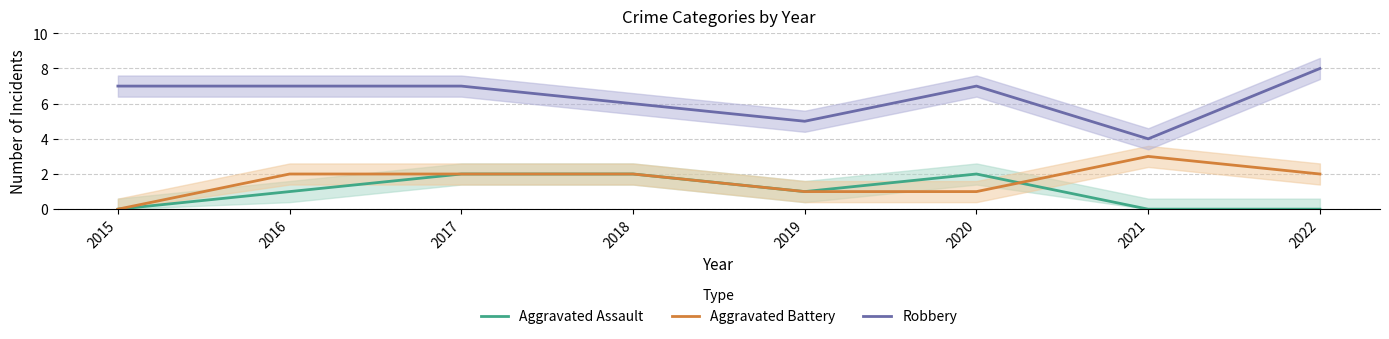

Does the chart have visible grid lines?

Yes